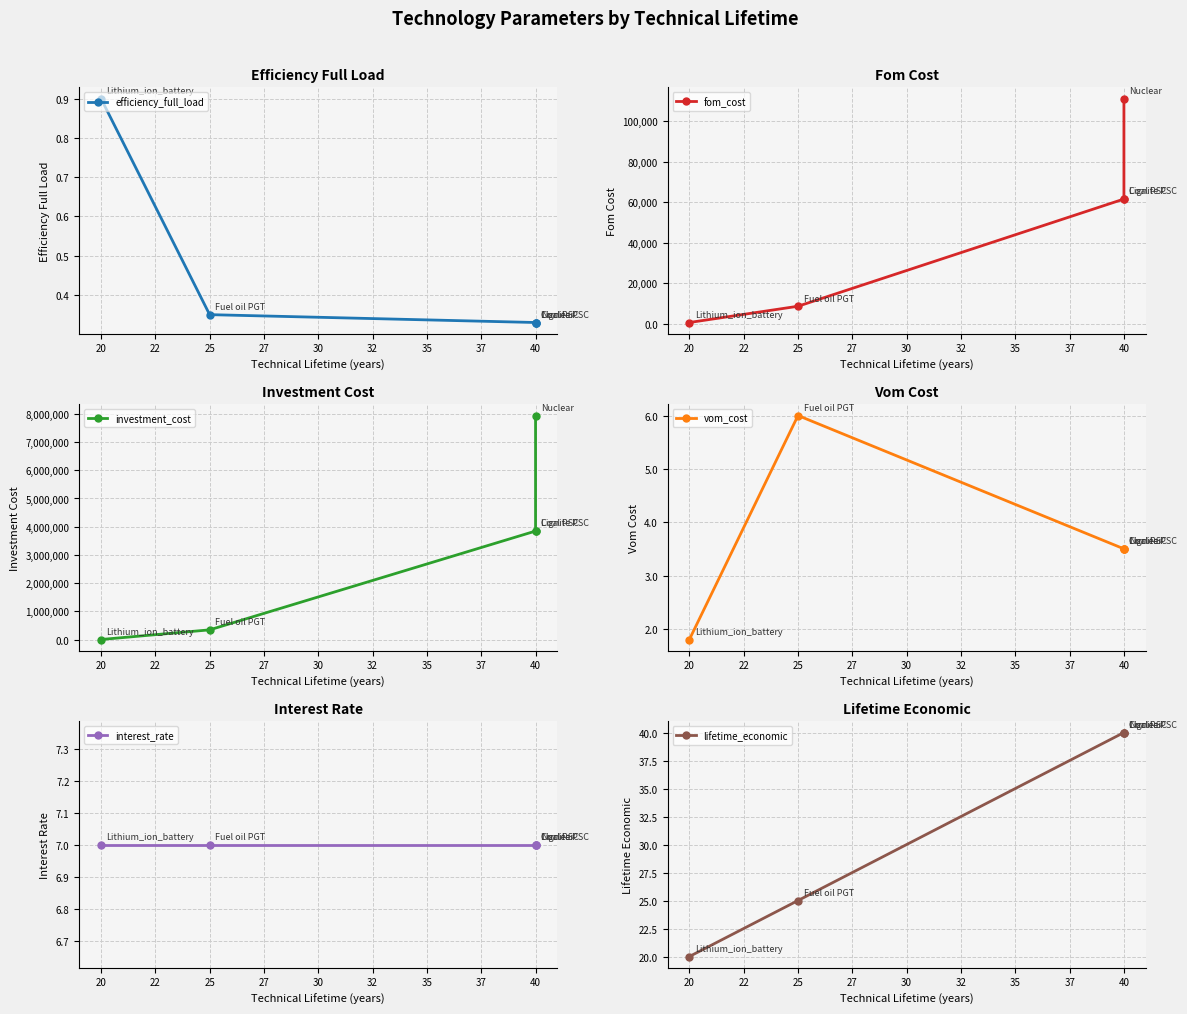

What is the value of the investment_cost point at the 1st from the left?

719.1